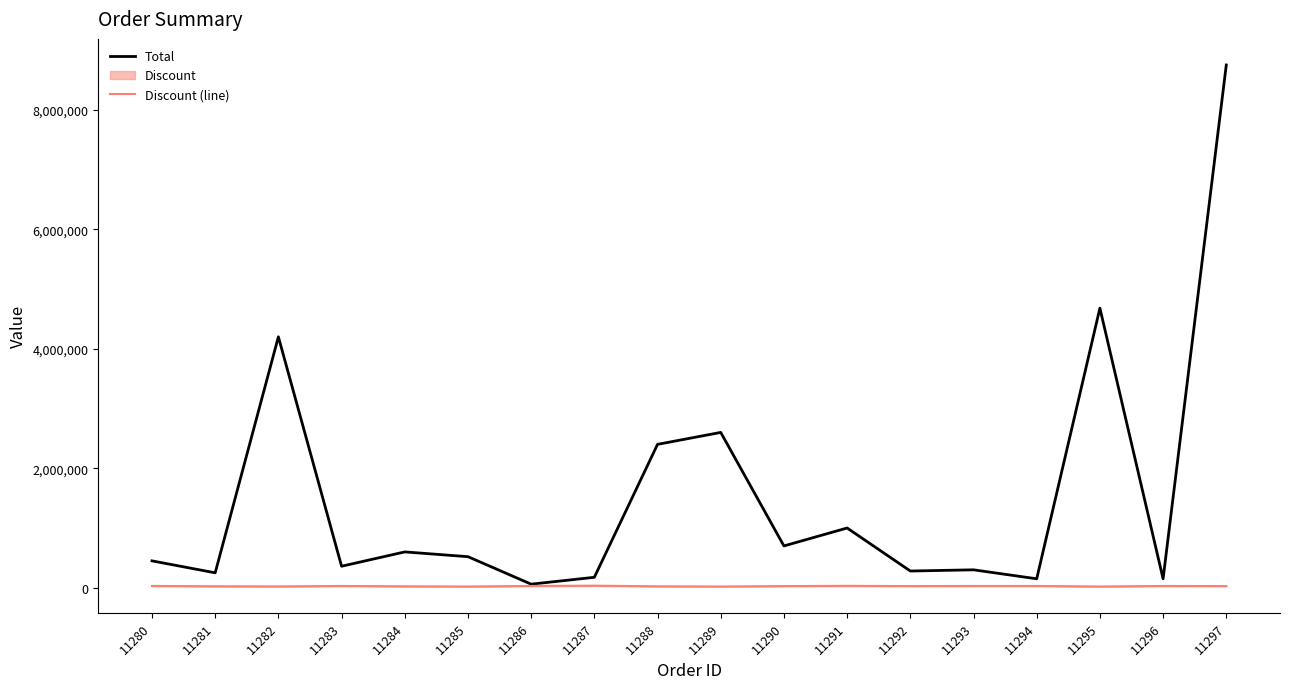

Which series has the largest total across all categories?

Total